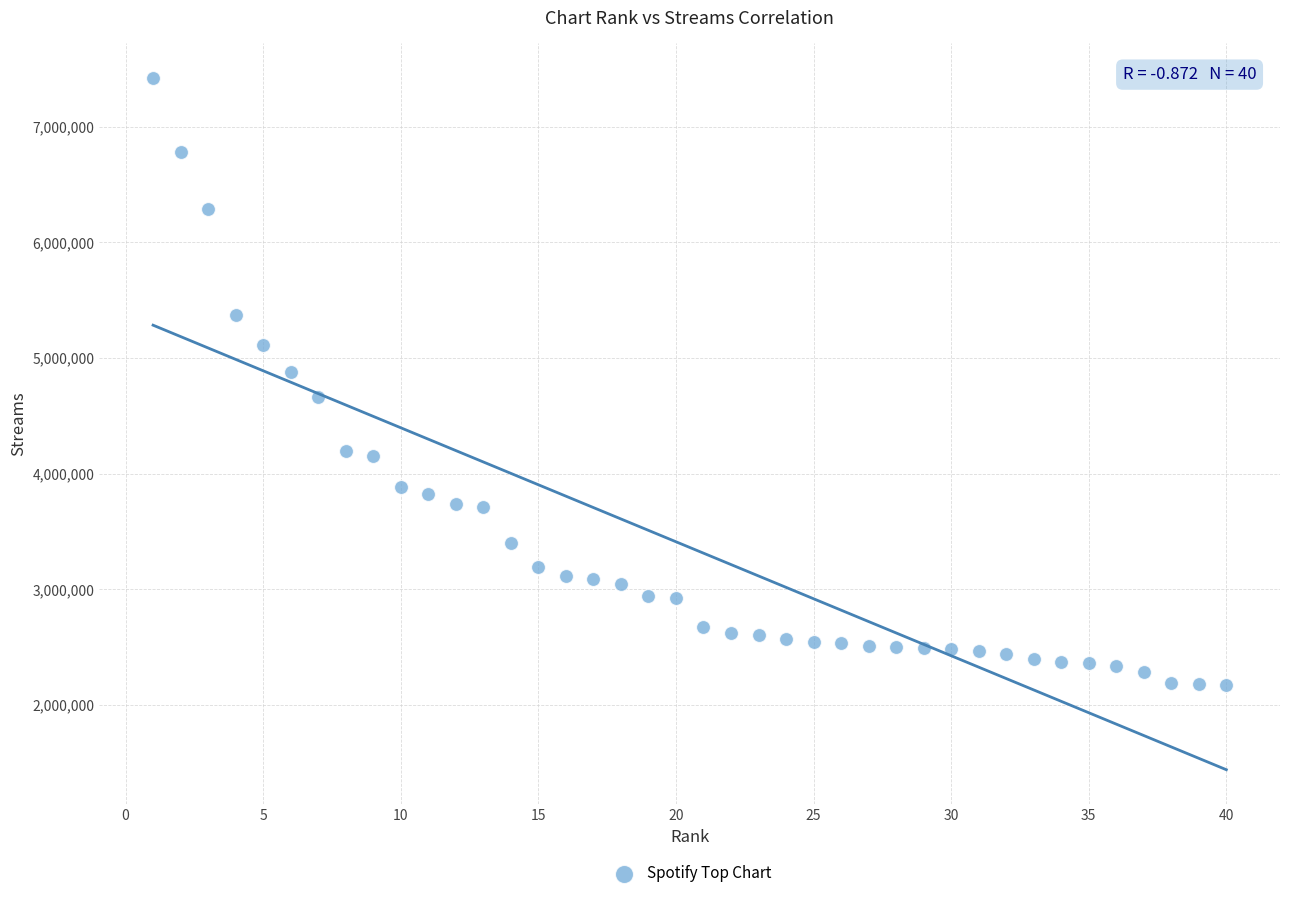

What is the range of X values (max minus min)?

39